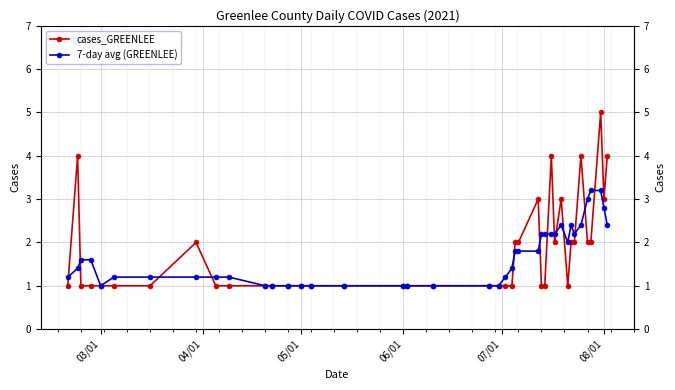

The 7-day avg (GREENLEE) series shows 0.6 at 14. True or false?

False